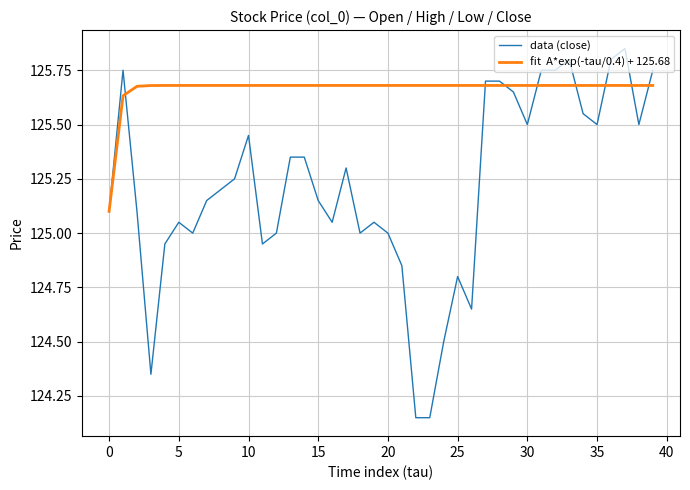

At which category is the sum across all series the highest?

37